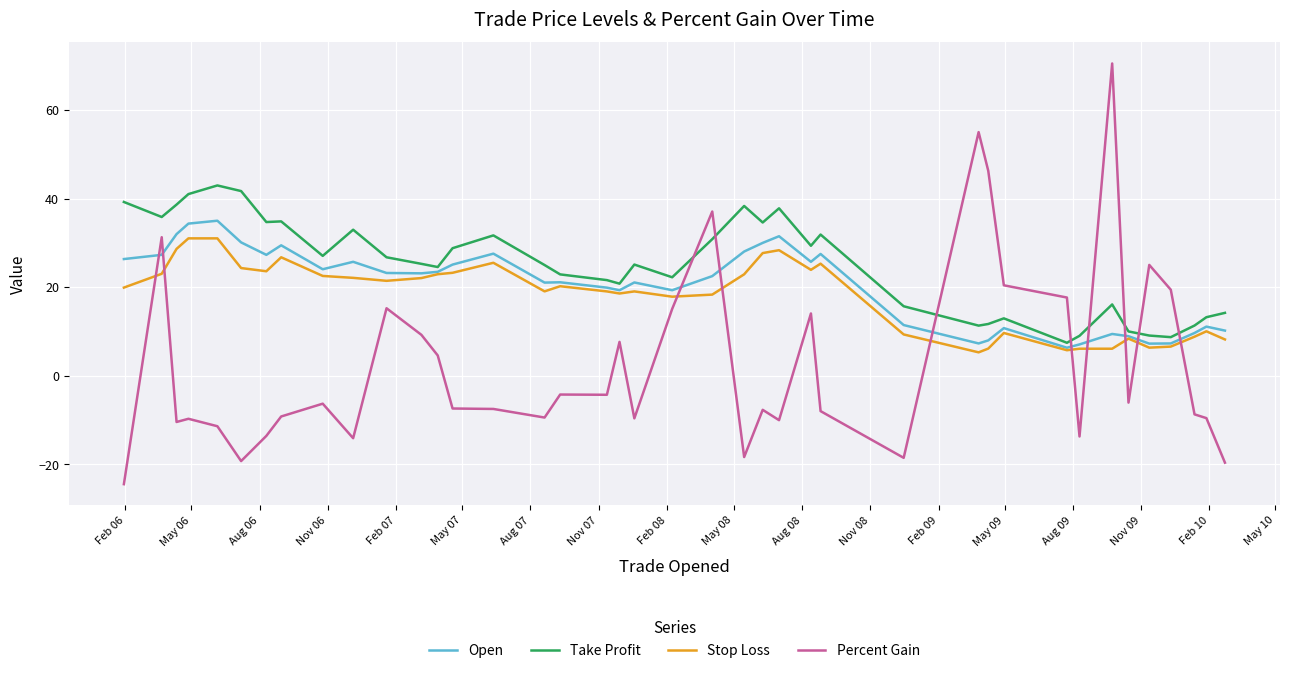

Which series has the largest total across all categories?

Take Profit